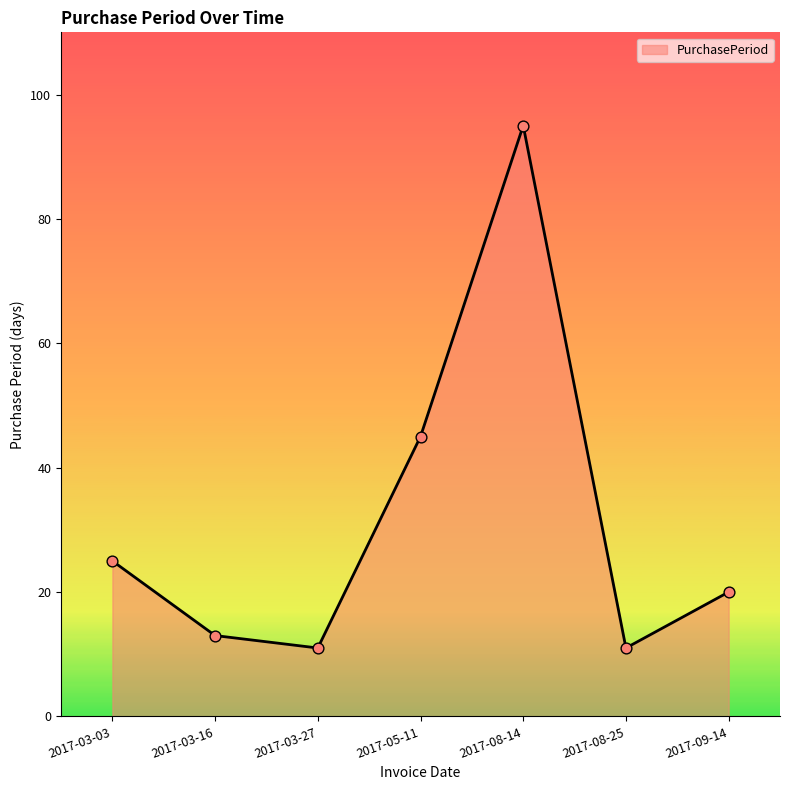

Approximately how many times larger is the value at 2017-08-25 compared to 2017-03-16?

0.8